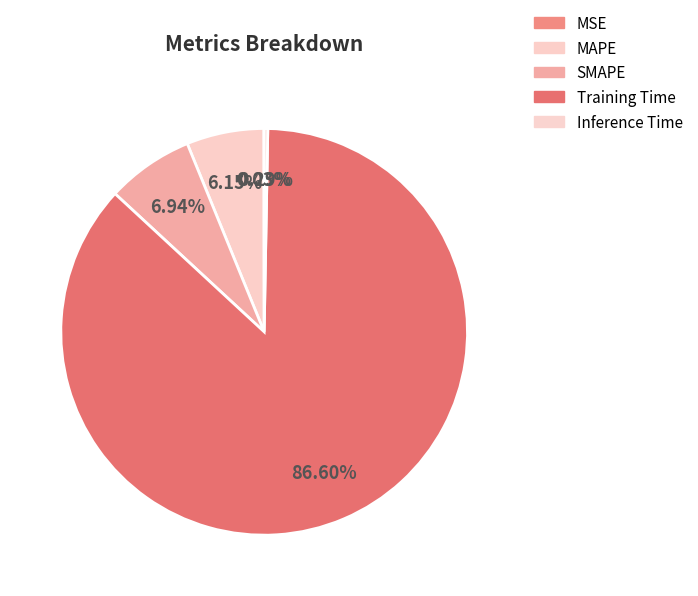

What is the change in value from MSE to MAPE?

+0.2